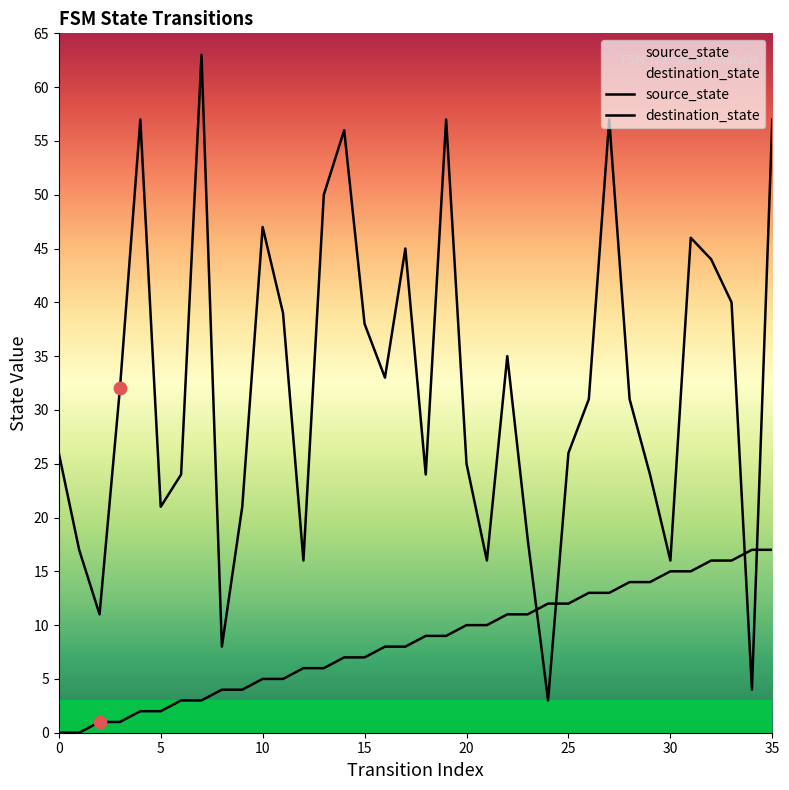

Which series reaches the maximum Y coordinate?

destination_state